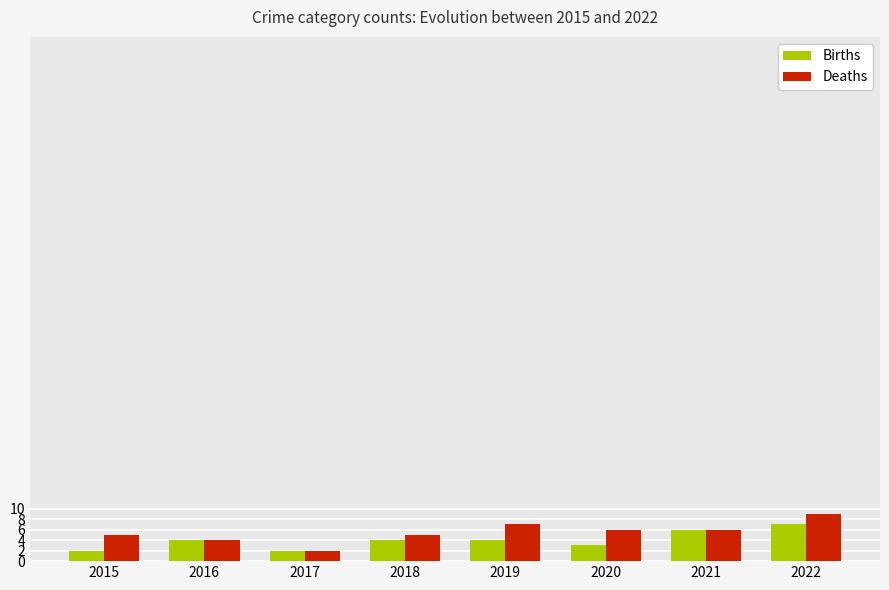

Is it true that Deaths equals 3 at 2019?

False